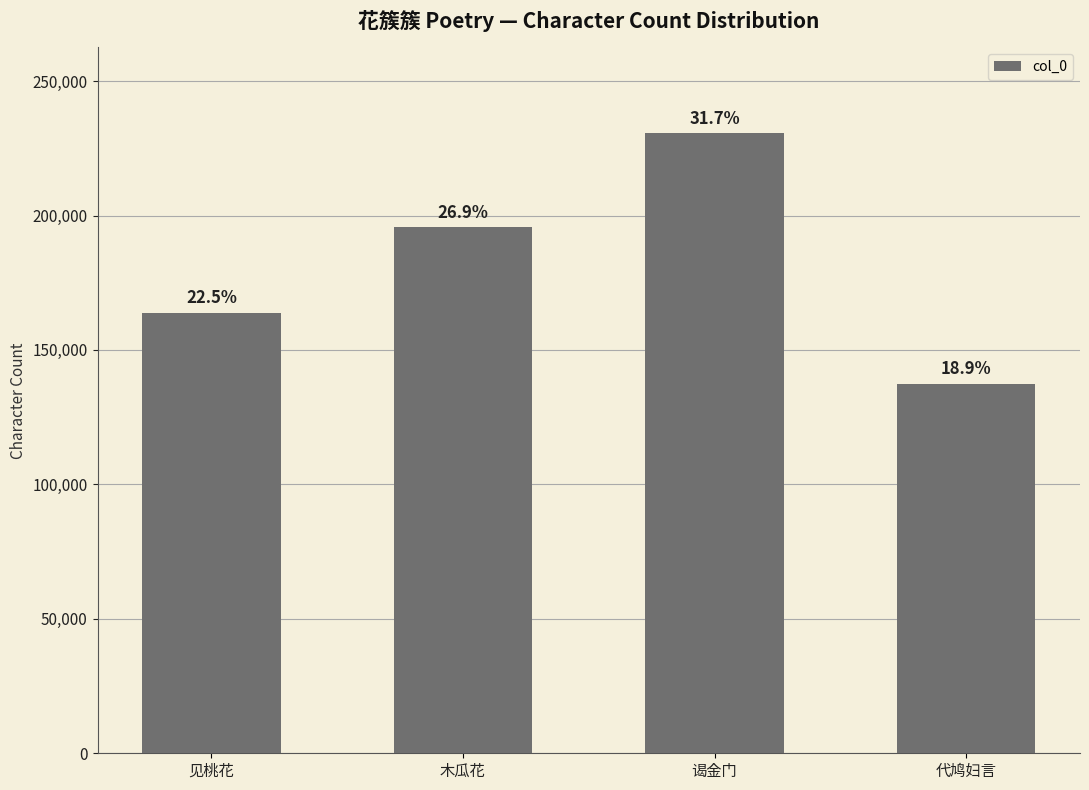

How many bars are there in total?

4